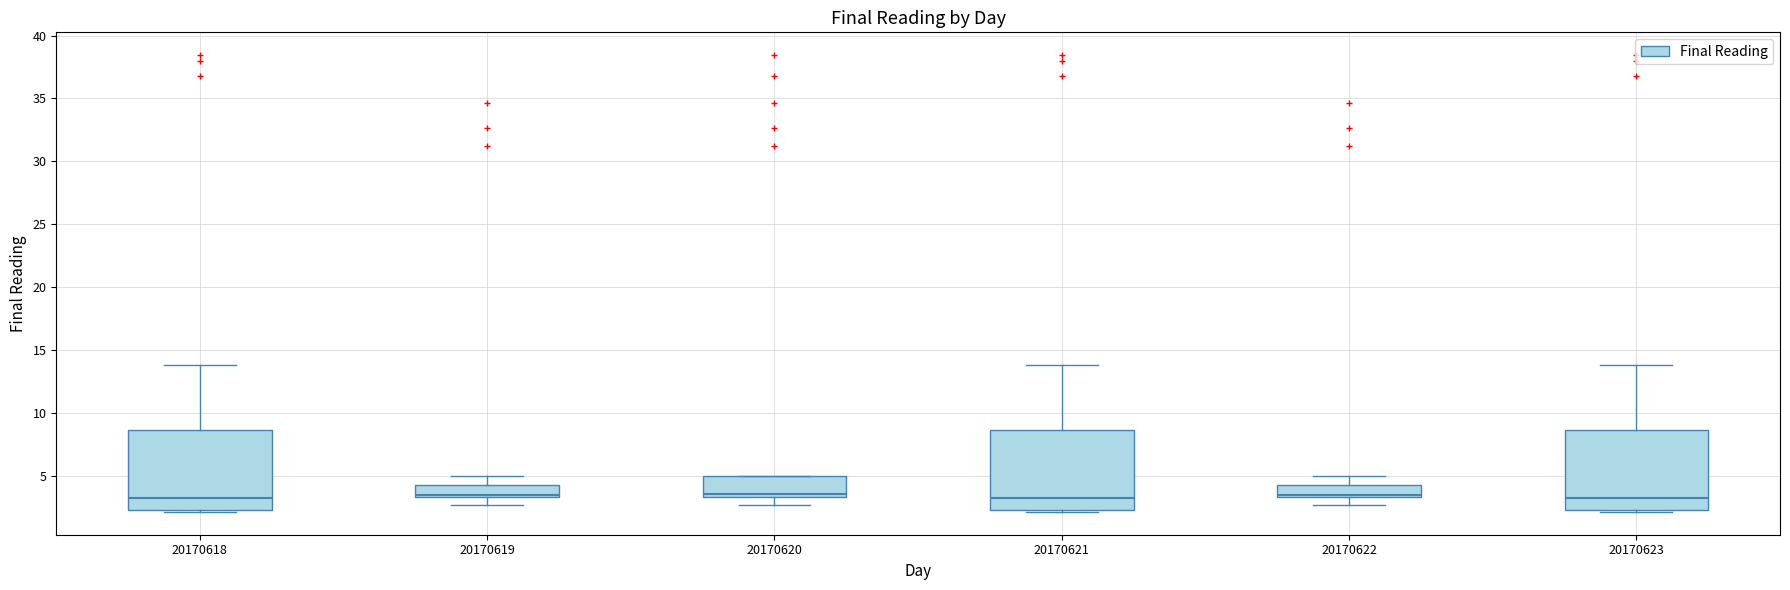

Where does the median line of the box at x = 20170623 sit on the y-axis? The values are not printed on the chart, so give them approximately, as read against the axis.

3.0